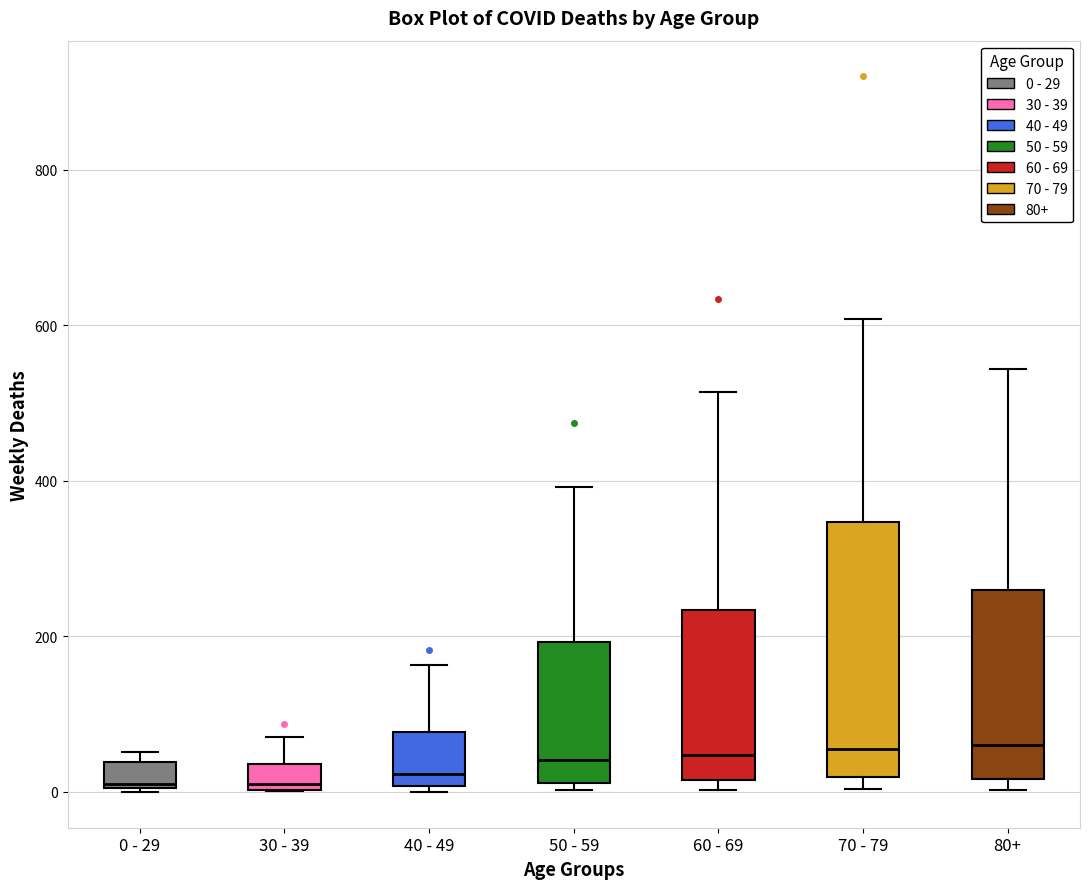

Reading left to right, read every box against the y-axis: the position of its median line, the range the box covers, and the ends of its whiskers. The values are not printed on the chart, so give them approximately, as read against the axis.

0 - 29: median 20, box 0 to 40, whiskers 0 to 60
30 - 39: median 20, box 0 to 40, whiskers 0 to 80
40 - 49: median 20, box 0 to 80, whiskers 0 (just below the box's lower edge) to 160
50 - 59: median 40, box 20 to 200, whiskers 0 to 400
60 - 69: median 40, box 20 to 240, whiskers 0 to 520
70 - 79: median 60, box 20 to 340, whiskers 0 to 600
80+: median 60, box 20 to 260, whiskers 0 to 540